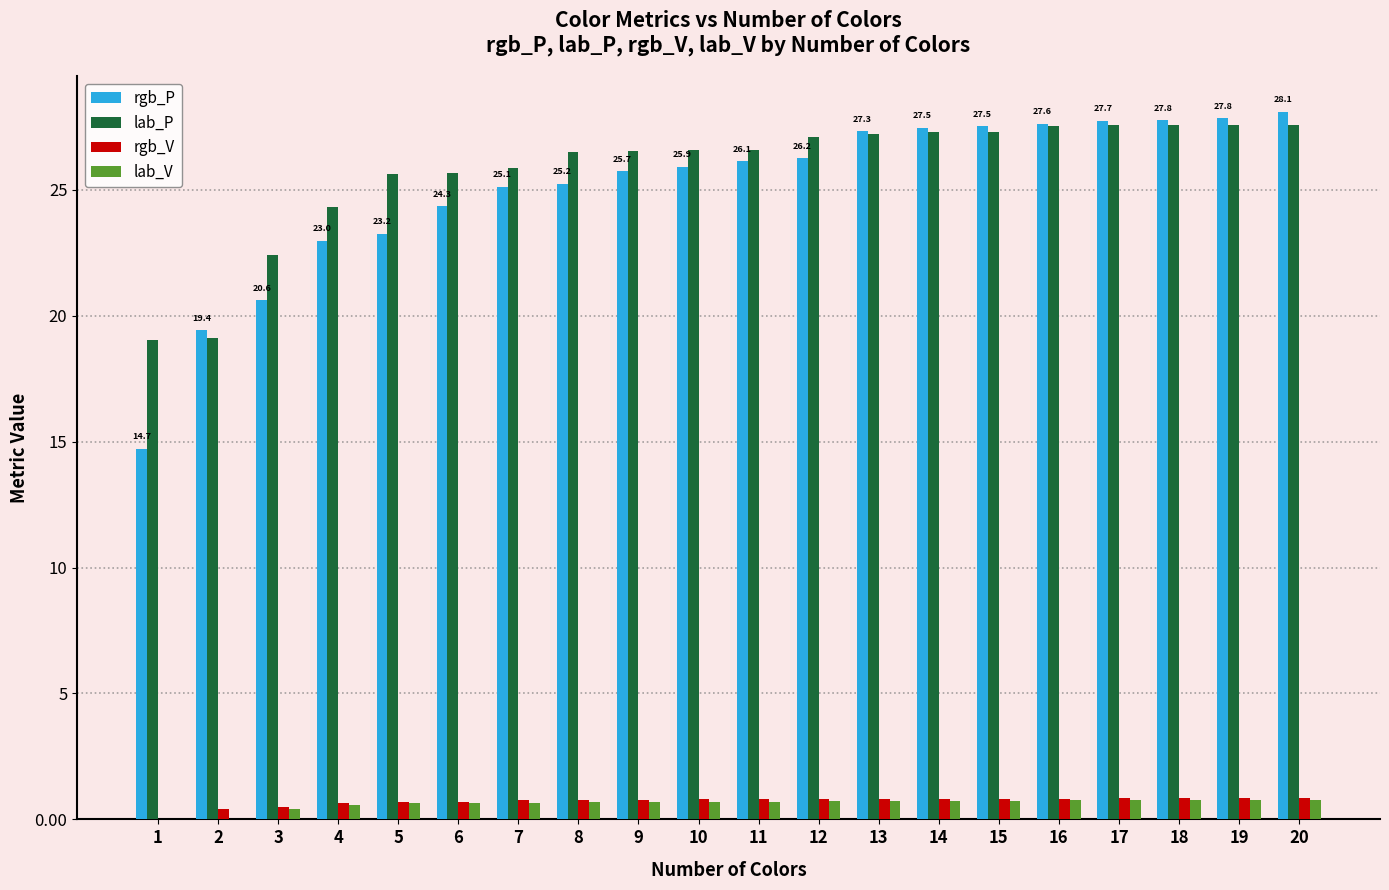

Between 4 and 15, which series saw the biggest shift?

rgb_P